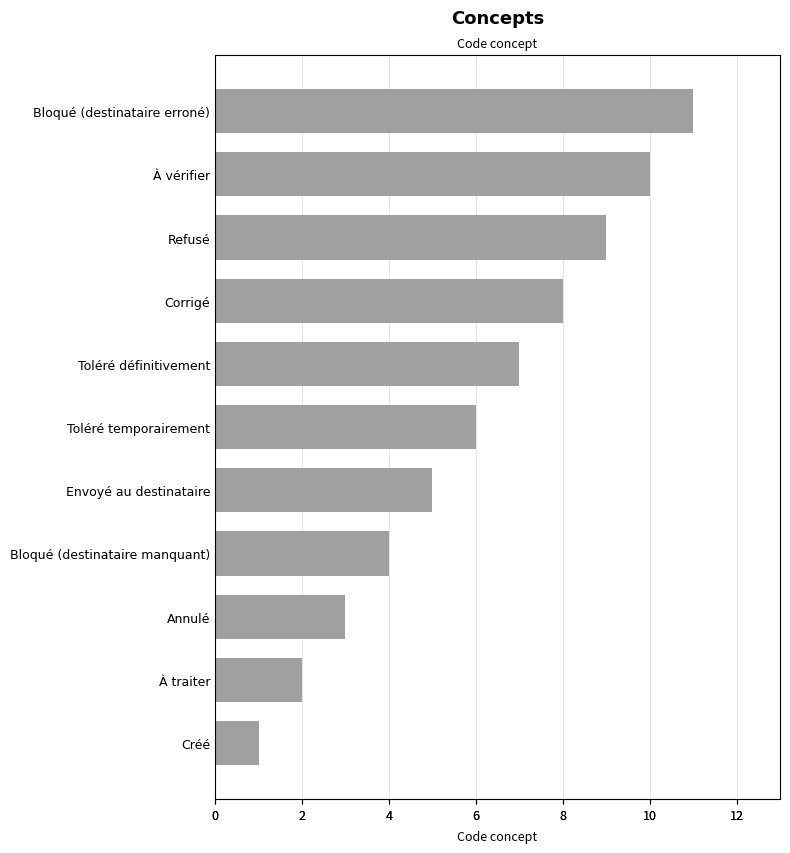

What is the change in value from Toléré temporairement to Envoyé au destinataire?

-1